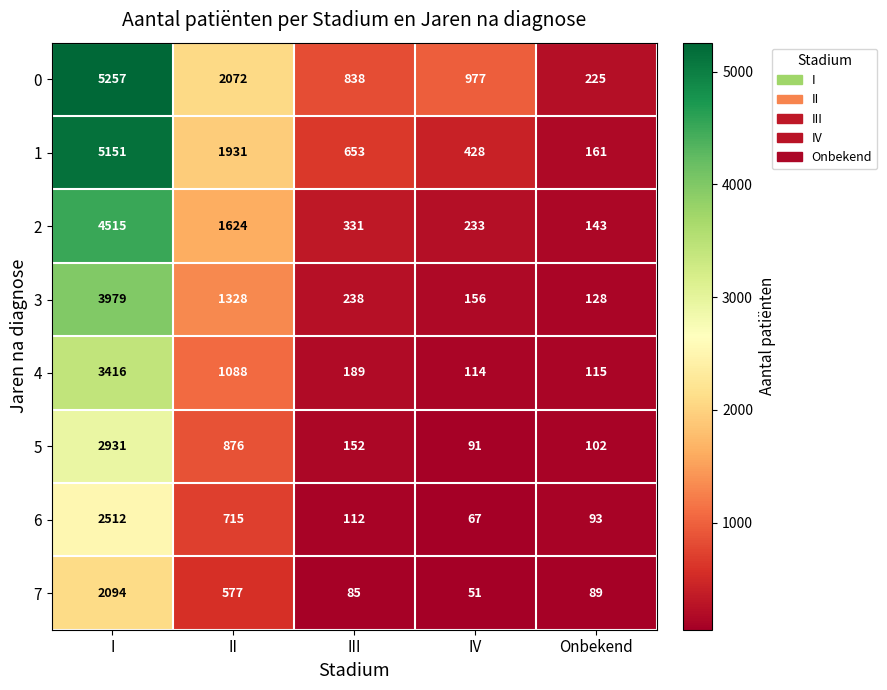

At III, list the series in order from smallest to largest.

7, 6, 5, 4, 3, 2, 1, 0